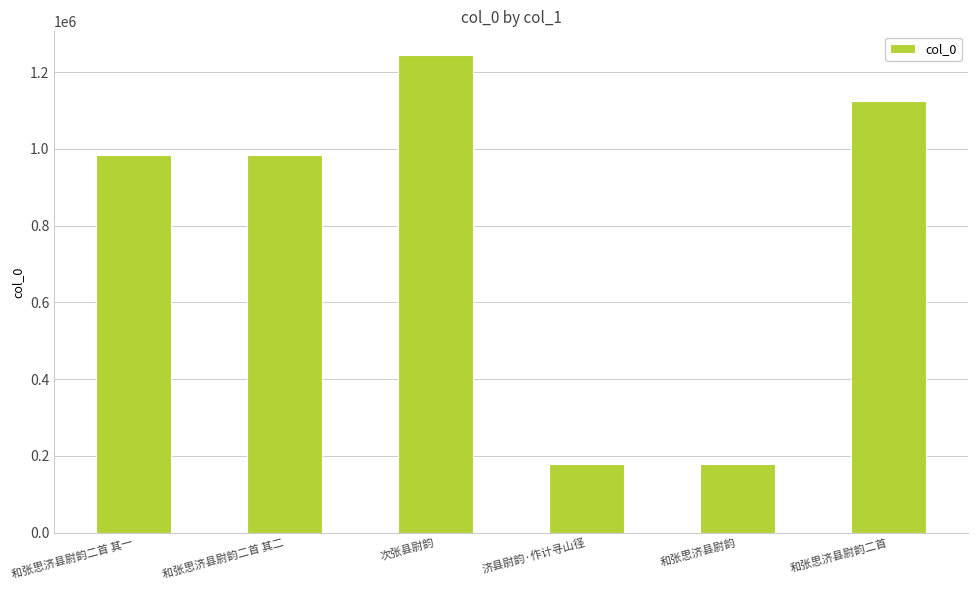

The value at 和张思济县尉韵二首 is 1958535. True or false?

False